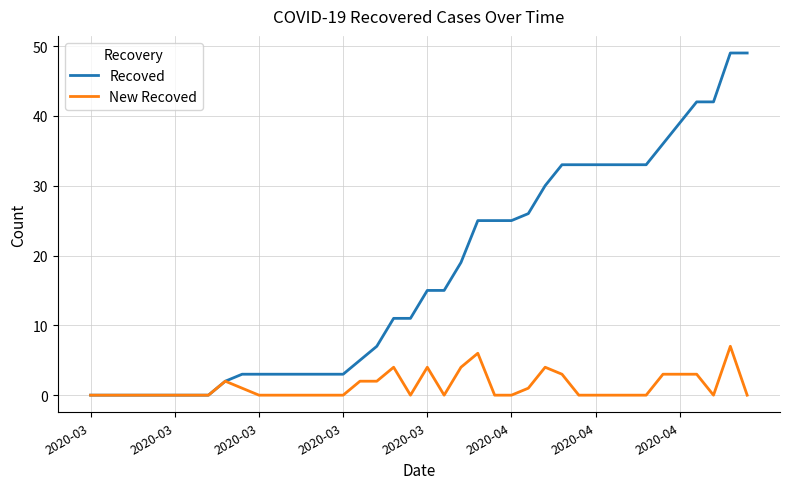

What is the maximum value shown in the chart?

49